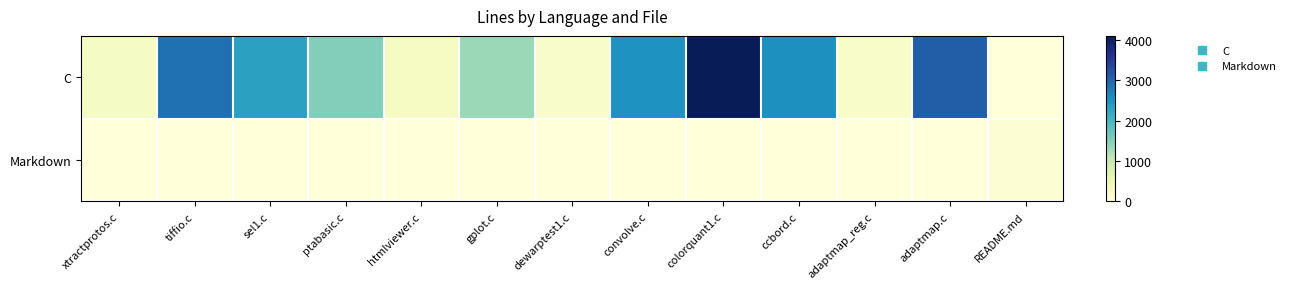

Rank the series by their average value, from lowest to highest.

Markdown, C